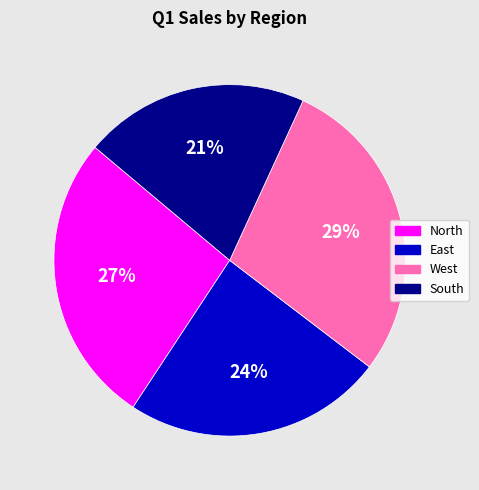

Is the sum of South and East greater than half?

No